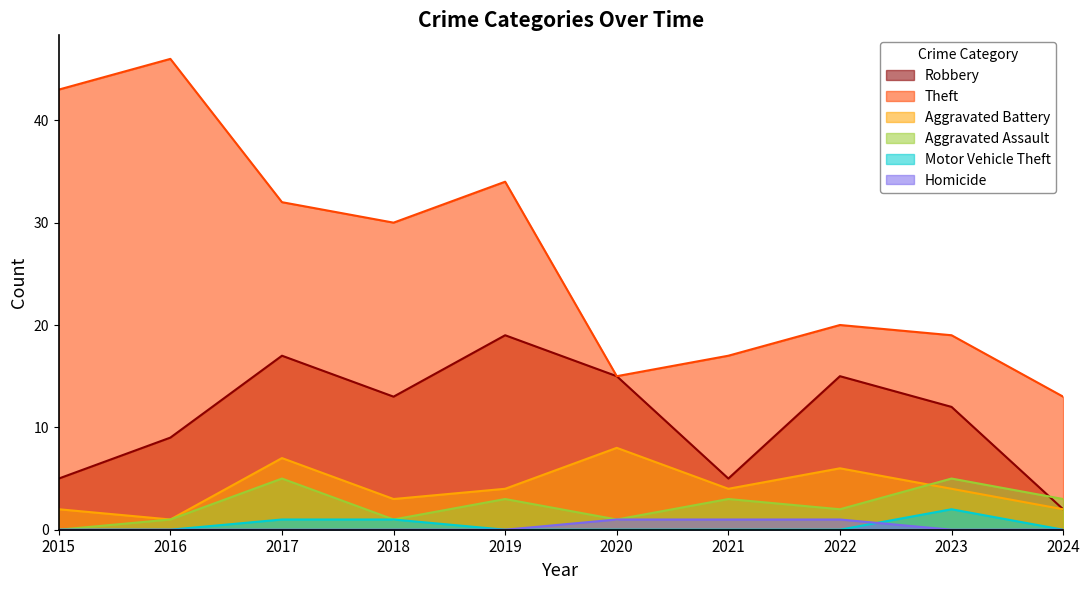

Reading left to right, extract all data points from this chart.

Robbery: 5	9	17	13	19	15	5	15	12	2
Theft: 43	46	32	30	34	15	17	20	19	13
Aggravated Battery: 2	1	7	3	4	8	4	6	4	2
Aggravated Assault: 0	1	5	1	3	1	3	2	5	3
Motor Vehicle Theft: 0	0	1	1	0	0	0	0	2	0
Homicide: 0	0	0	0	0	1	1	1	0	0